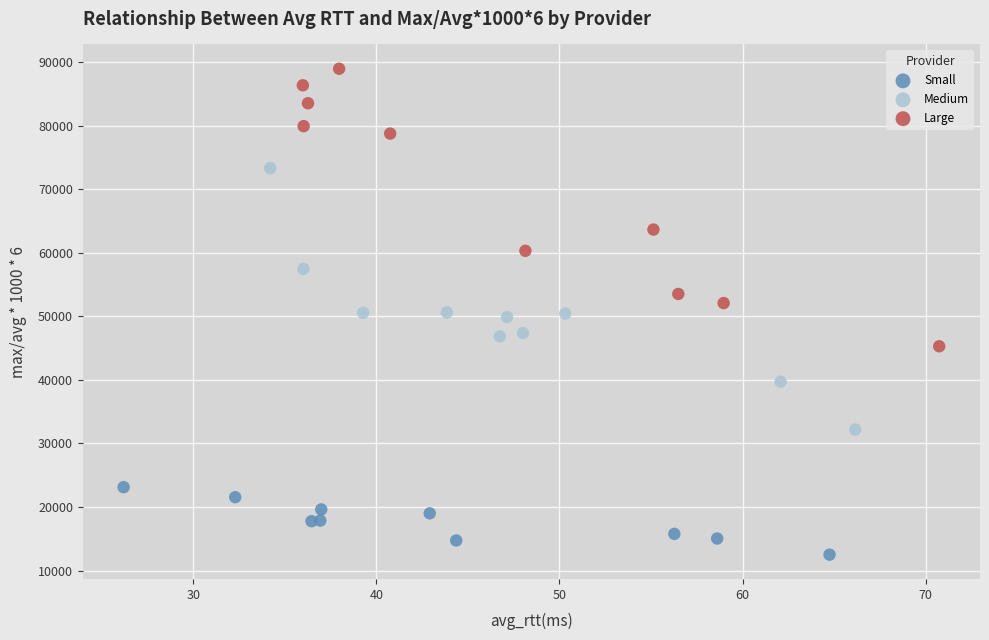

What are all the series names shown in the legend?

Small, Medium, Large